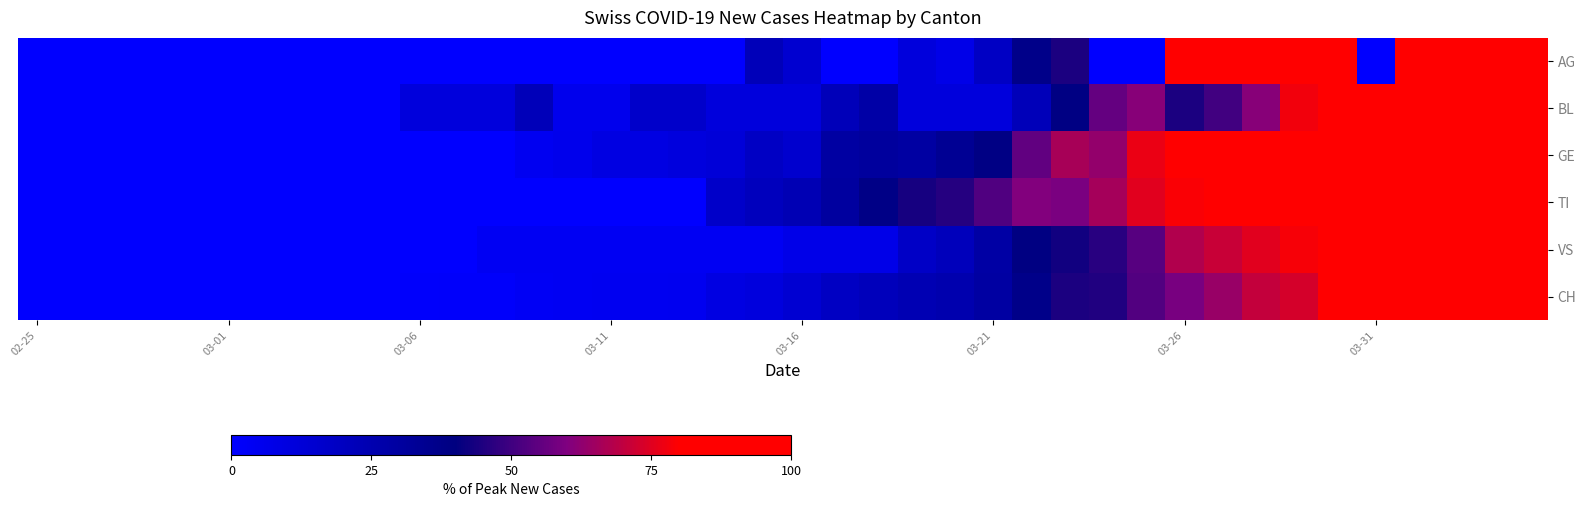

At how many categories does at least one series exceed 11?

28